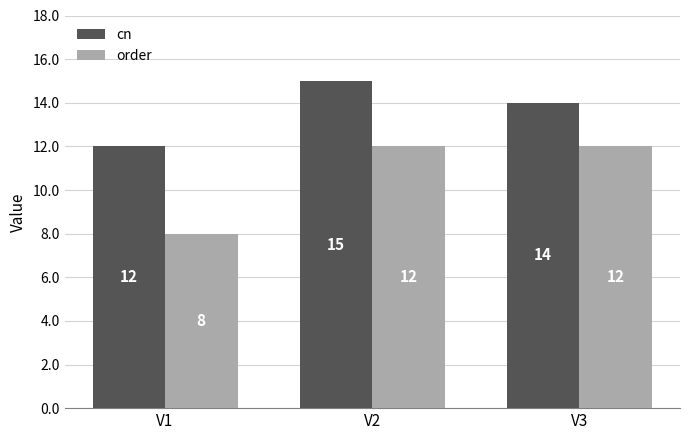

What is the value of the cn bar at the 1st from the left?

12